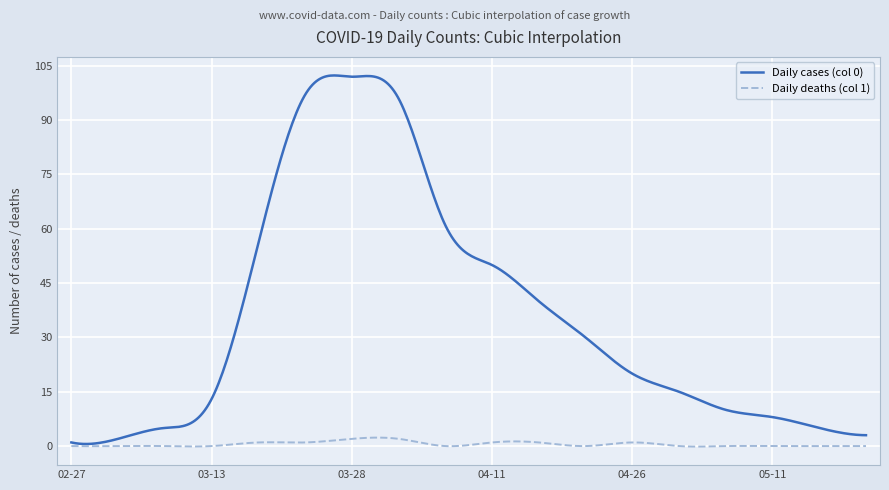

What is the highest value of the Daily deaths (col 1) series?

2.3